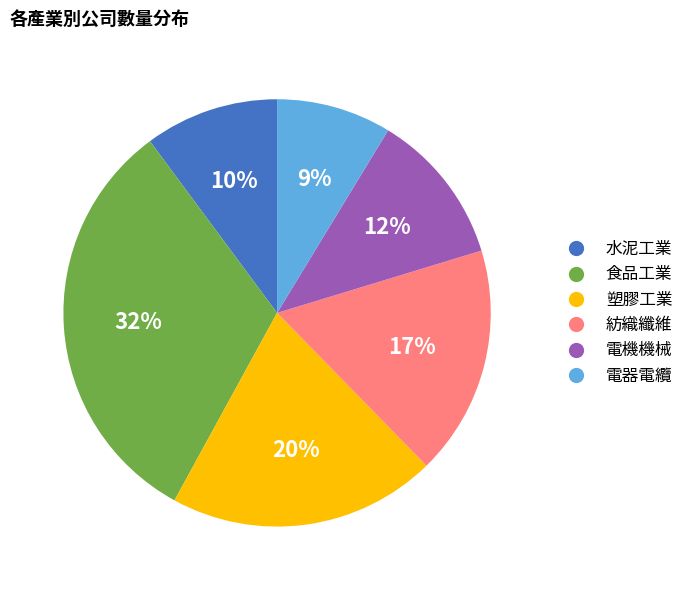

Approximately how many times larger is the value at 食品工業 compared to 塑膠工業?

1.6